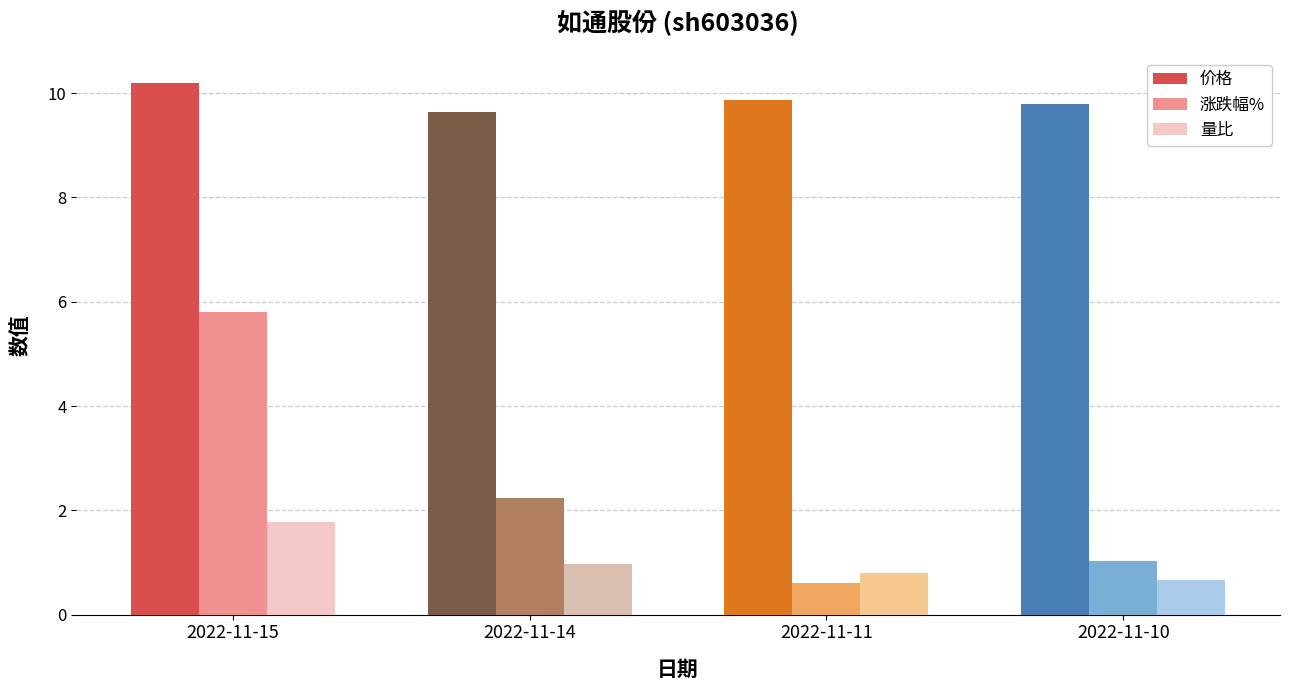

Which series has the largest total across all categories?

价格